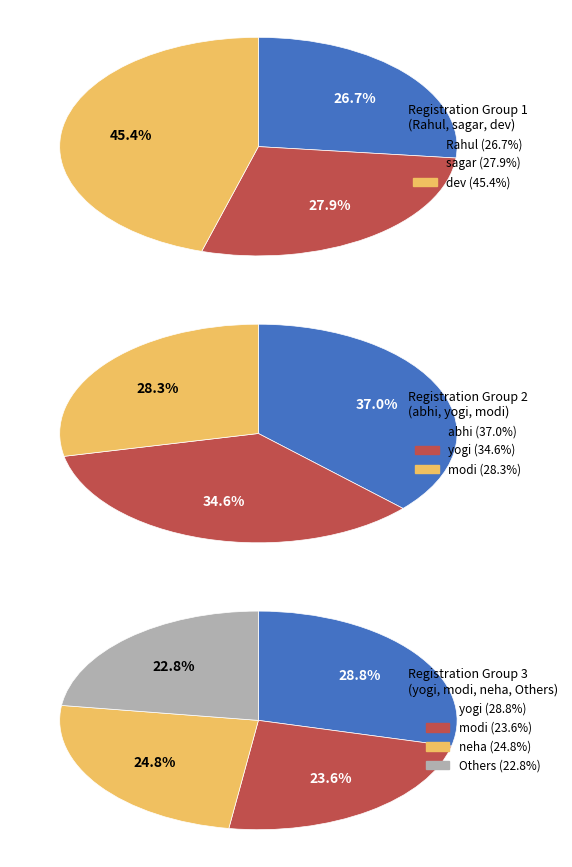

Between neha and abhi, which is larger?

abhi